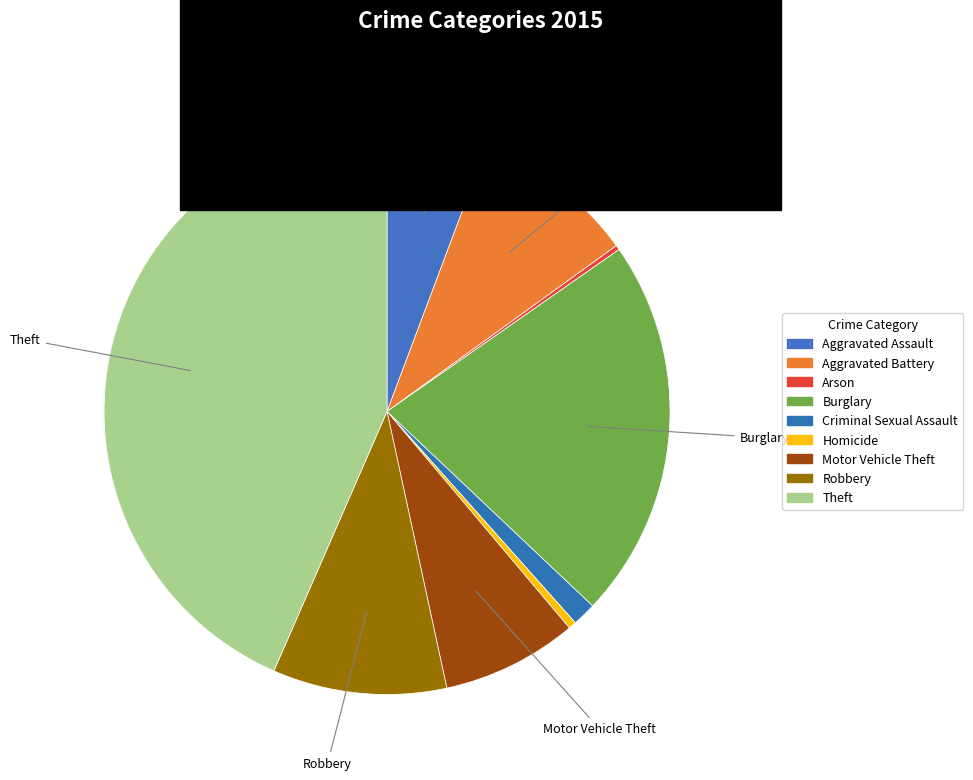

Is there a majority slice in this chart?

No